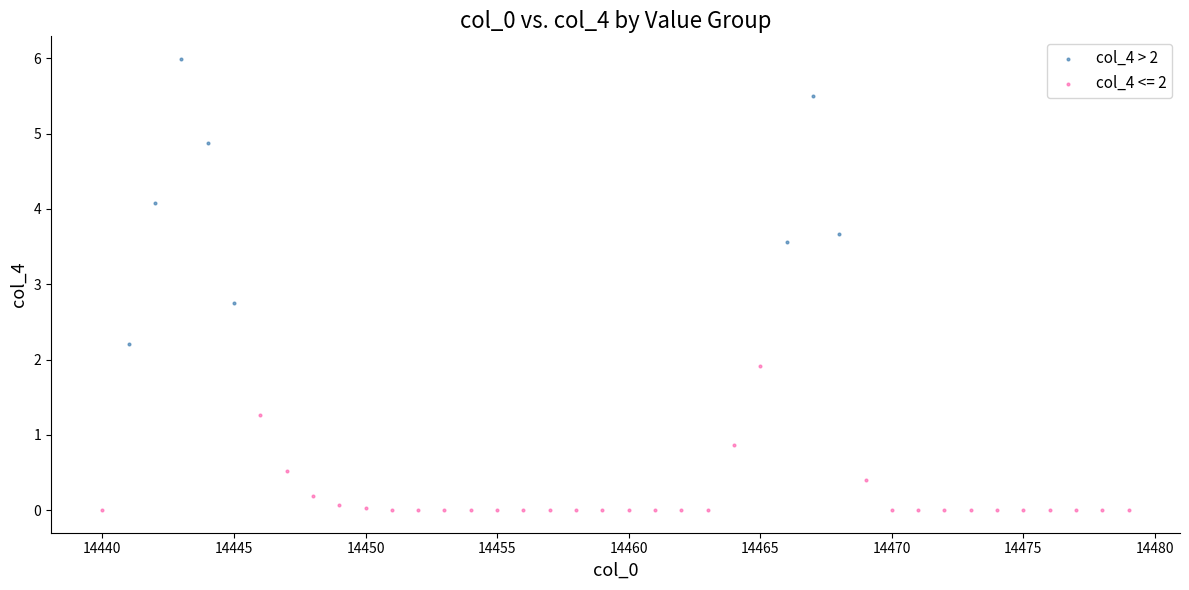

Which series reaches the minimum Y coordinate?

col_4 <= 2